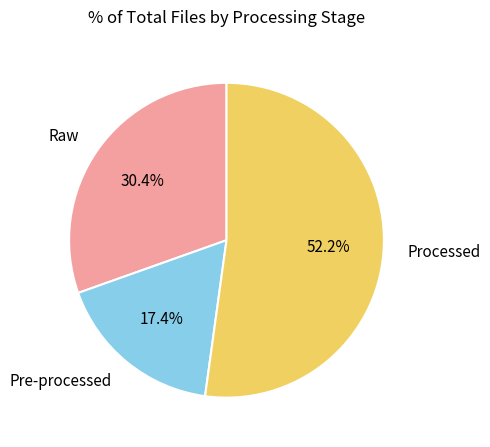

Which slice represents more than half of the pie?

Processed